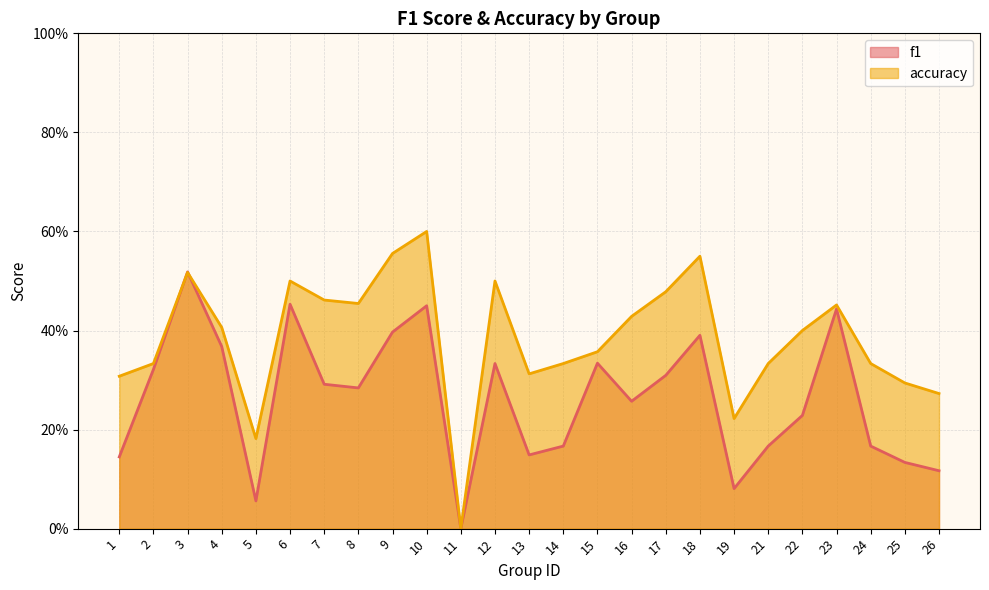

At how many categories does at least one series exceed 0?

24